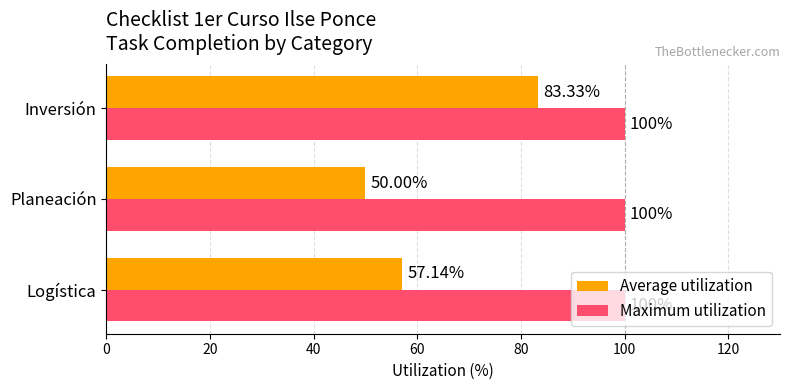

At Logística, list the series in order from smallest to largest.

Average utilization, Maximum utilization